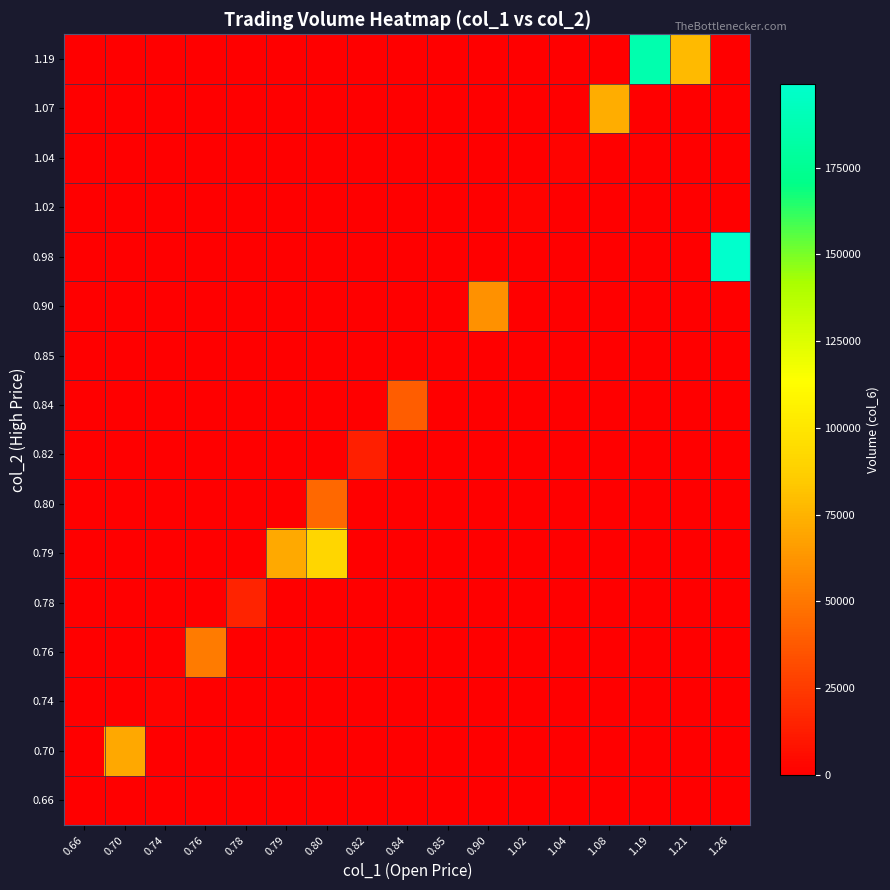

What is the greatest value displayed?

198960